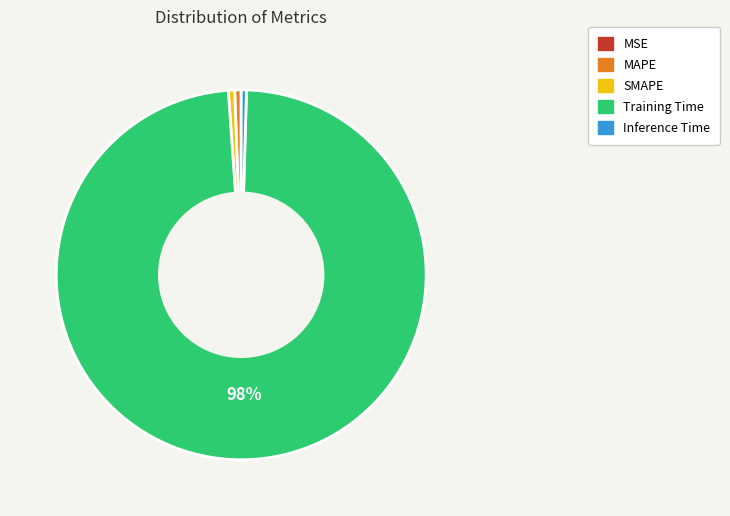

What percentage is the SMAPE slice, to the nearest percent?

1%